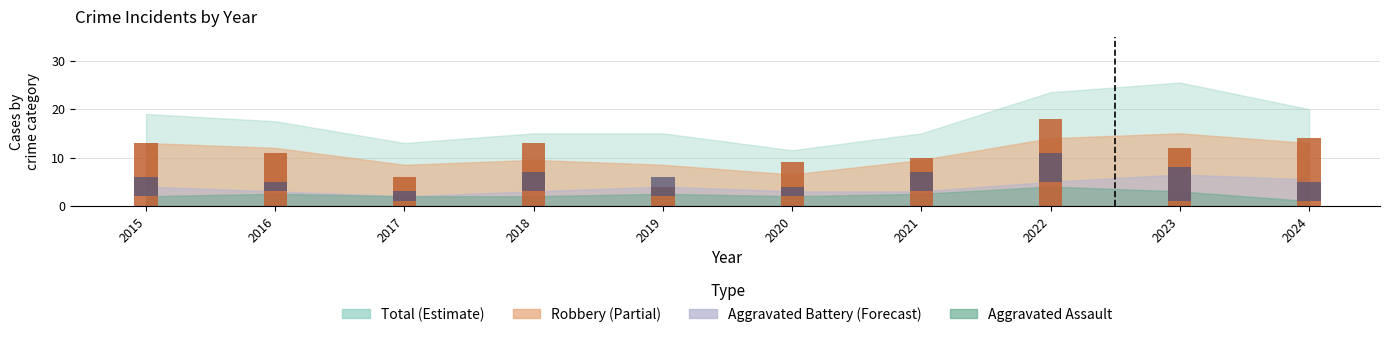

Which has a higher value, 2020 or 2022?

2022